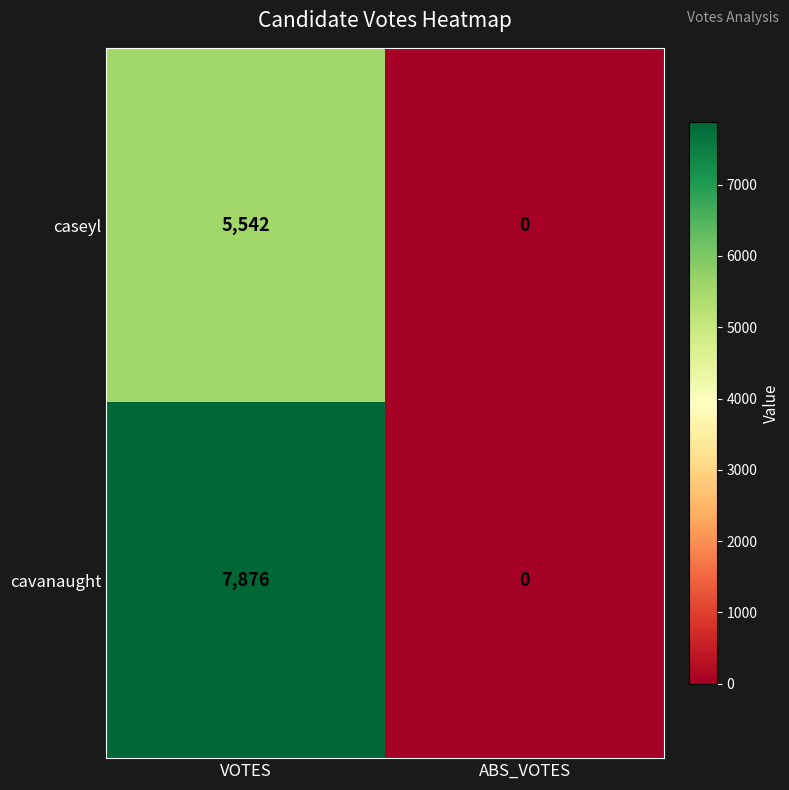

At VOTES, list the series in order from smallest to largest.

caseyl, cavanaught